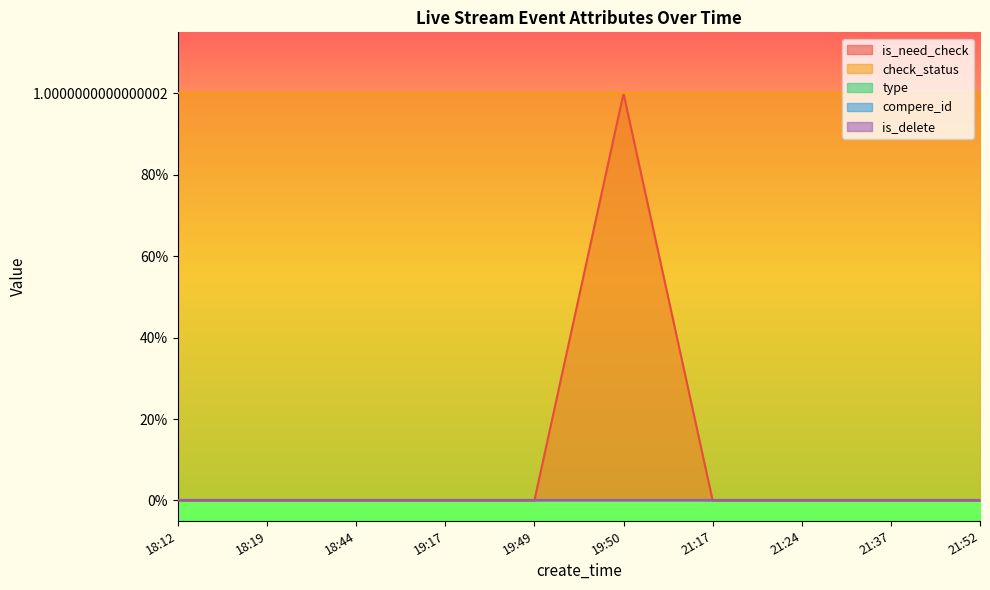

True or false: check_status has more than 1 interior local peaks.

False